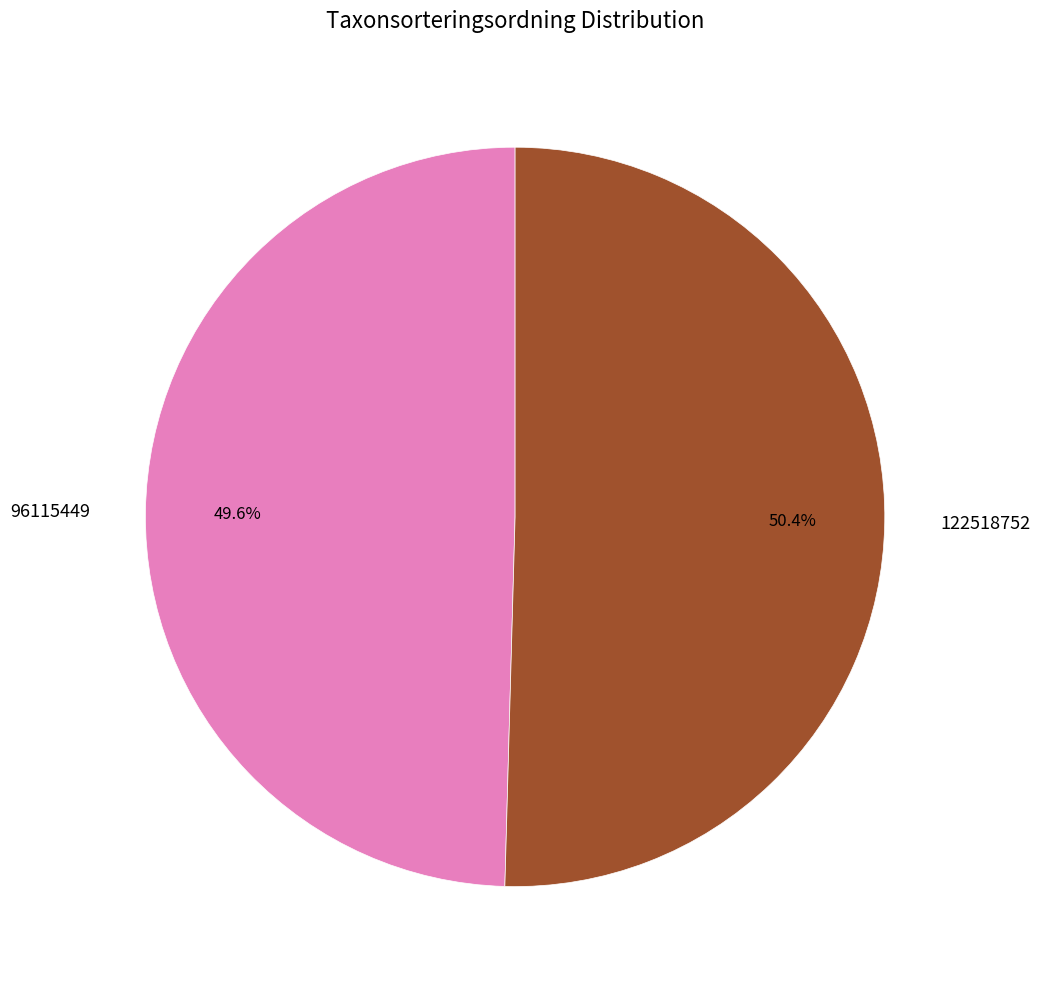

Combined, what portion of the pie is 122518752 and 96115449?

100.0%